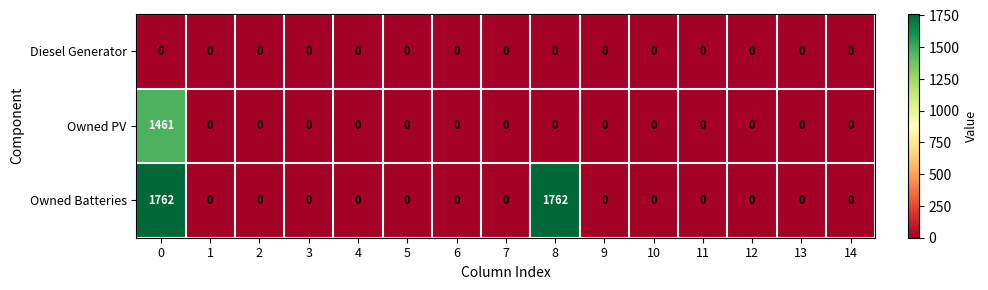

Which series has the largest range (max minus min)?

Owned Batteries